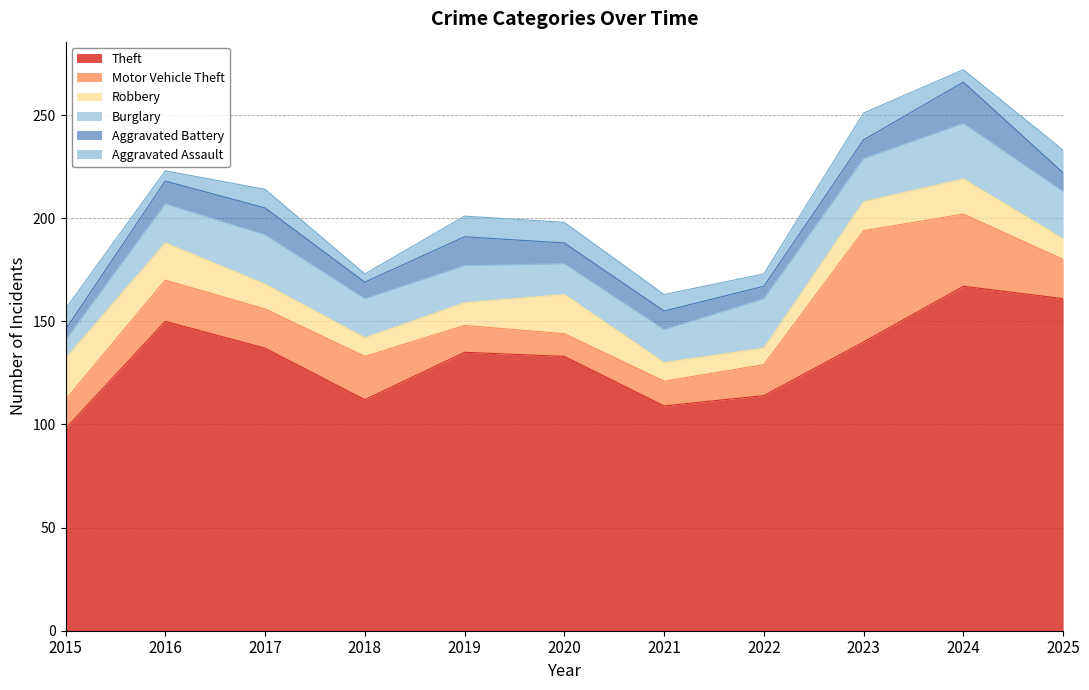

How many values in the Aggravated Battery series exceed 9?

5